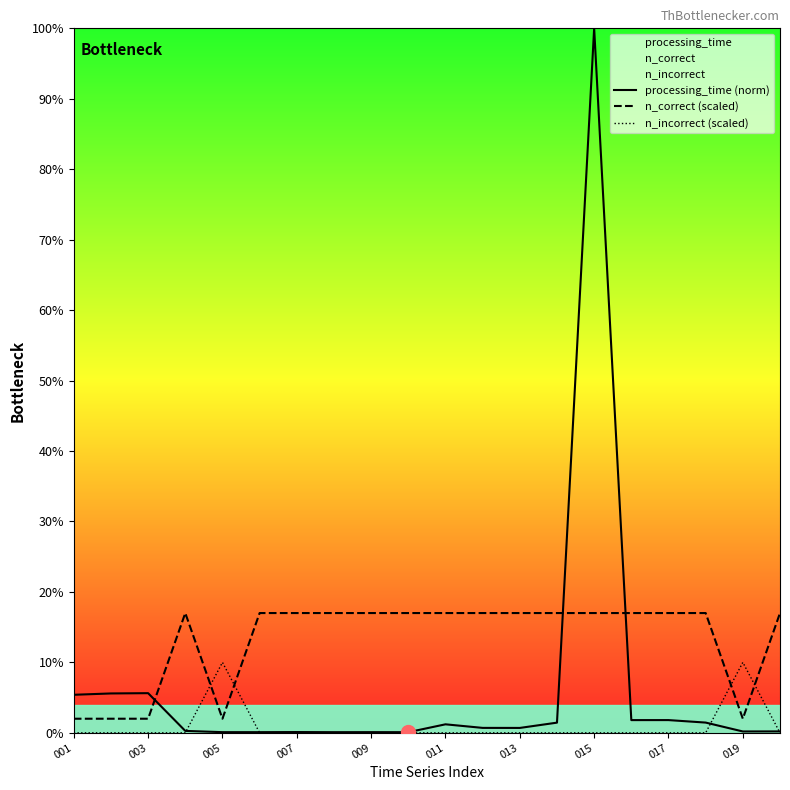

The value of n_correct (scaled) at 13 is 0.2. True or false?

True